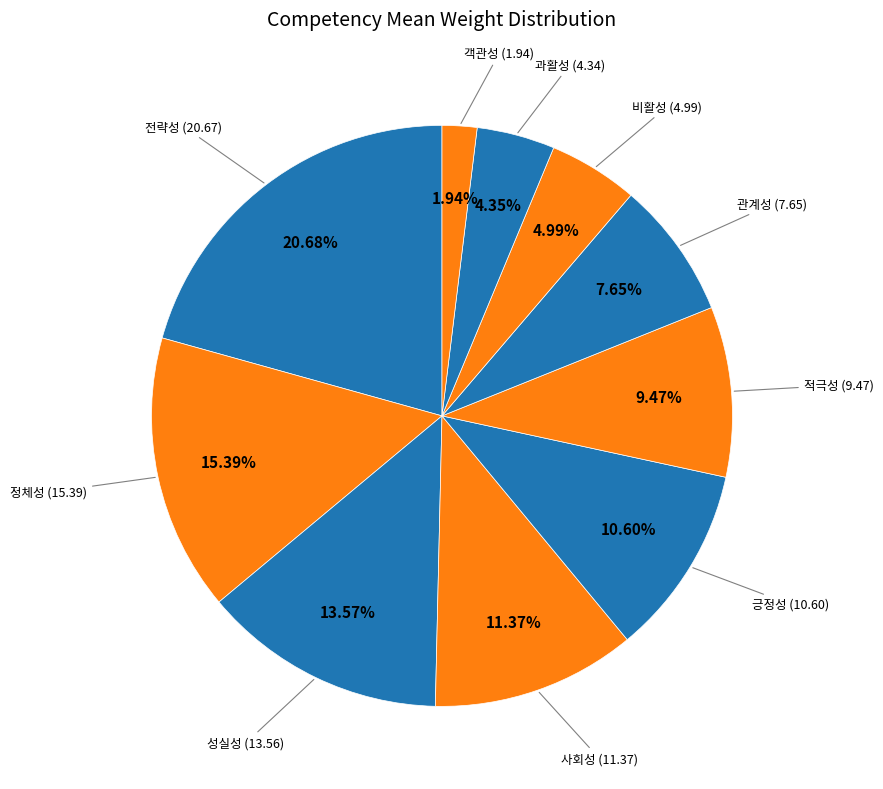

Which slice is the largest?

전략성